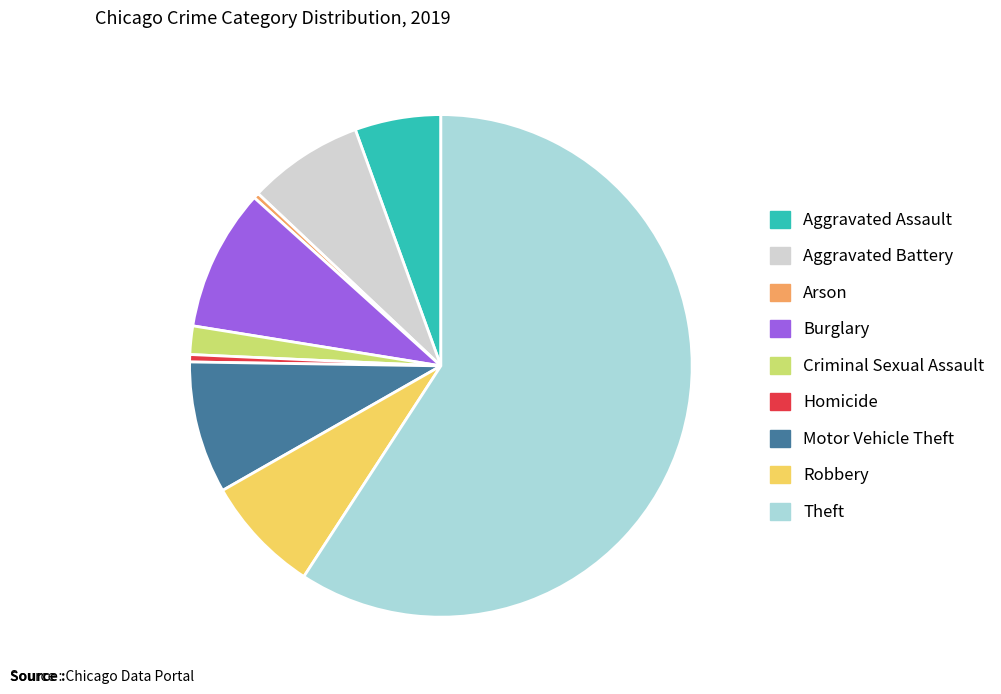

How many segments does this pie chart have?

9